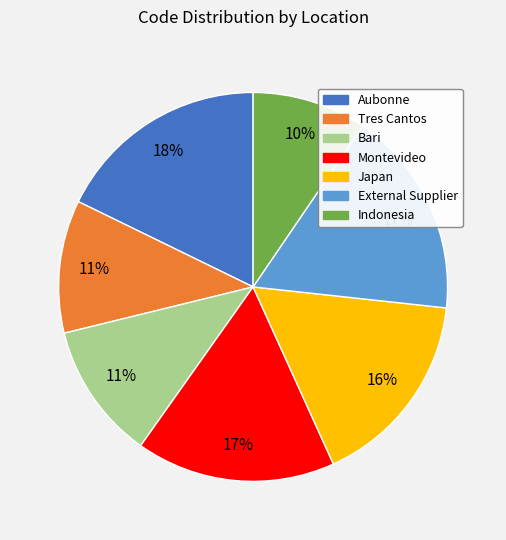

The Indonesia slice represents 2% of the pie. True or false?

False